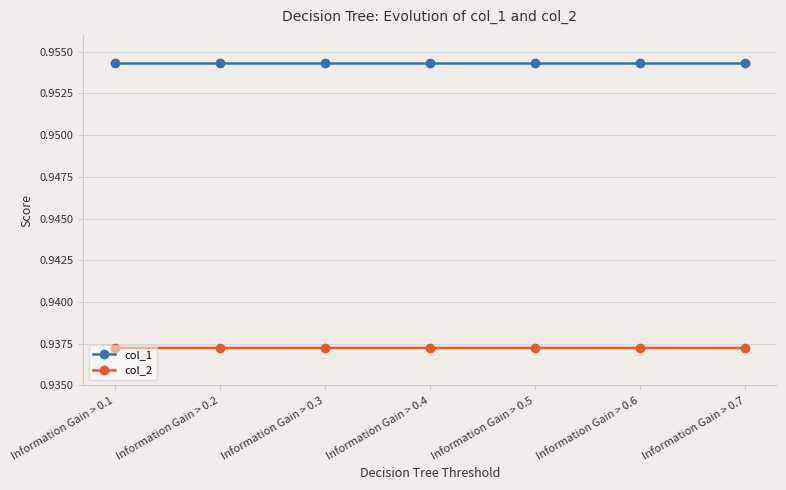

How many col_2 values are between 0 and 1?

7